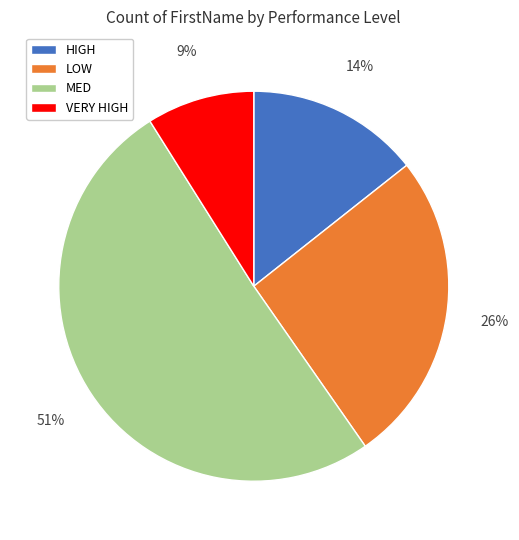

Approximately how many times larger is the value at LOW compared to MED?

0.5